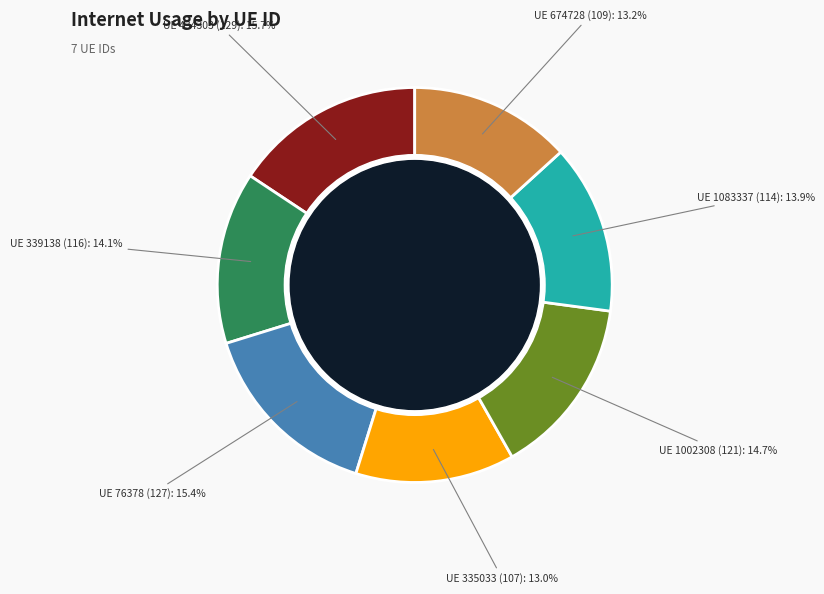

Between UE 434303 and UE 335033, which is larger?

UE 434303